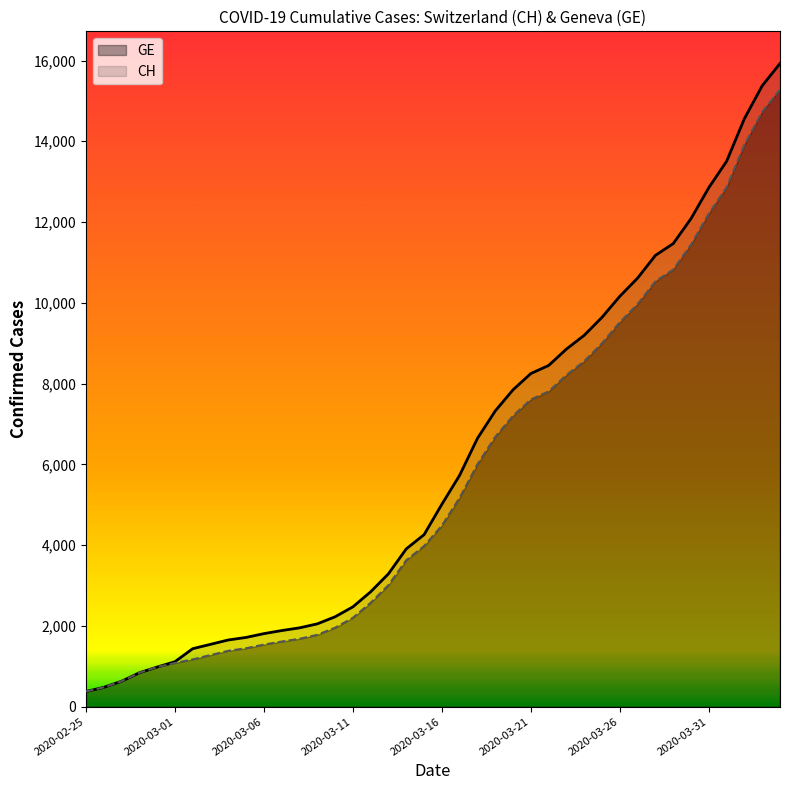

What is the spread (max minus min) of values at 2020-03-04?

268